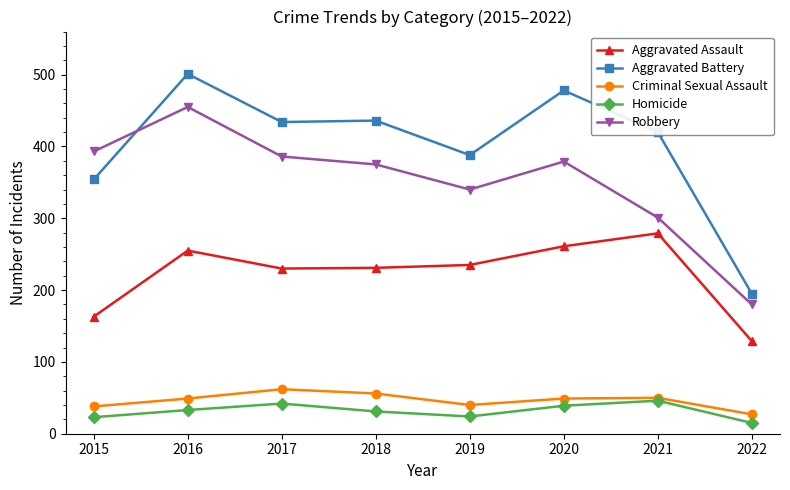

True or false: Criminal Sexual Assault has a value of 62 at 2017.

True